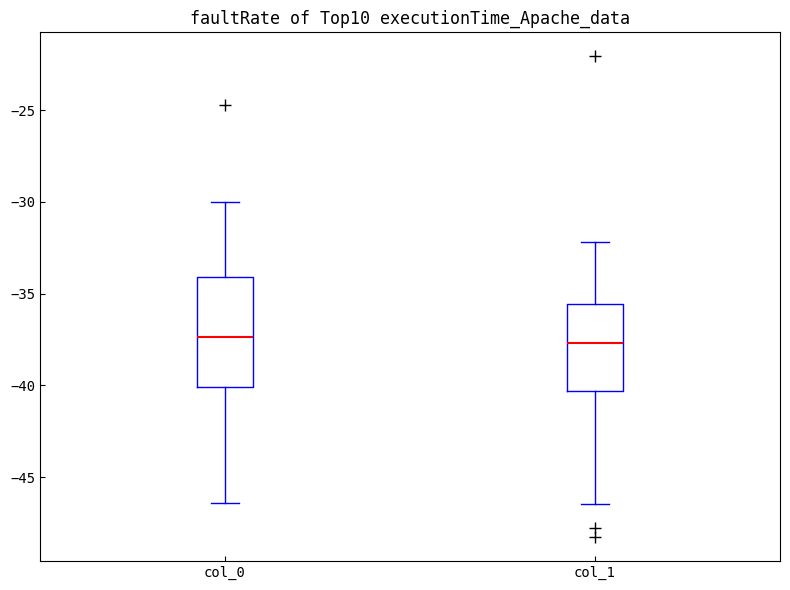

Reading left to right, transcribe this box plot: for each box, give where its median line is, the range the box spans, and where its two whiskers end, as read against the y-axis. The values are not printed on the chart, so give them approximately, as read against the axis.

col_0: median -37.5, box -40.0 to -34.0, whiskers -46.5 to -30.0
col_1: median -37.5, box -40.5 to -35.5, whiskers -46.5 to -32.0